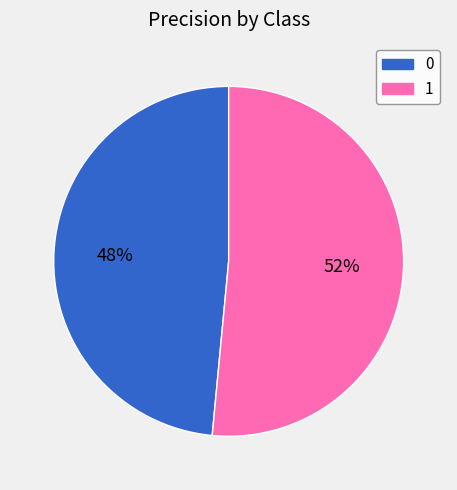

How many slices are in this pie chart?

2